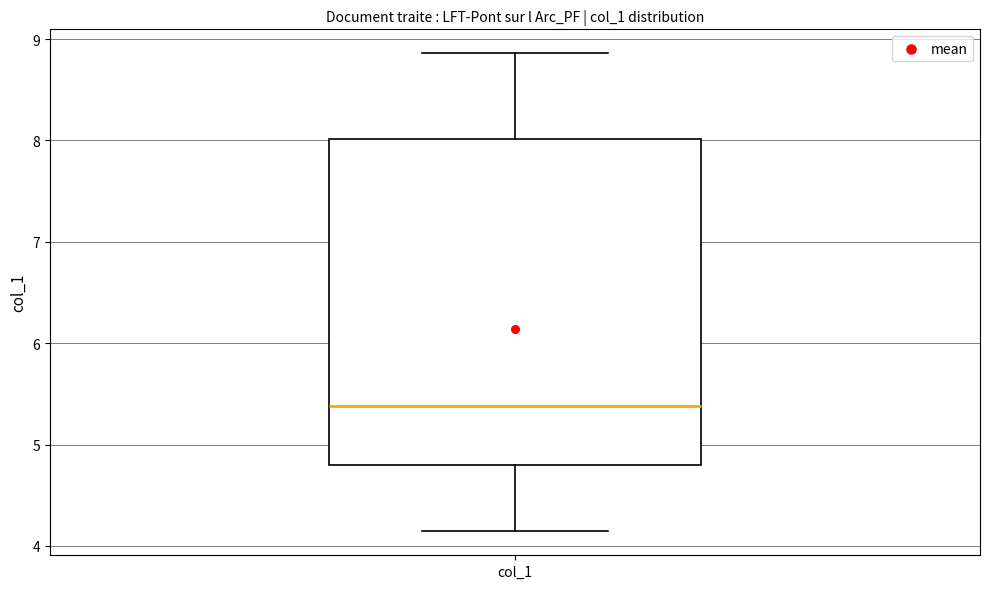

Read this box plot against the y-axis: the position of the median line, the range covered by the box, and the ends of both whiskers. The values are not printed on the chart, so give them approximately, as read against the axis.

median 5.4, box 4.8 to 8.0, whiskers 4.1 to 8.9